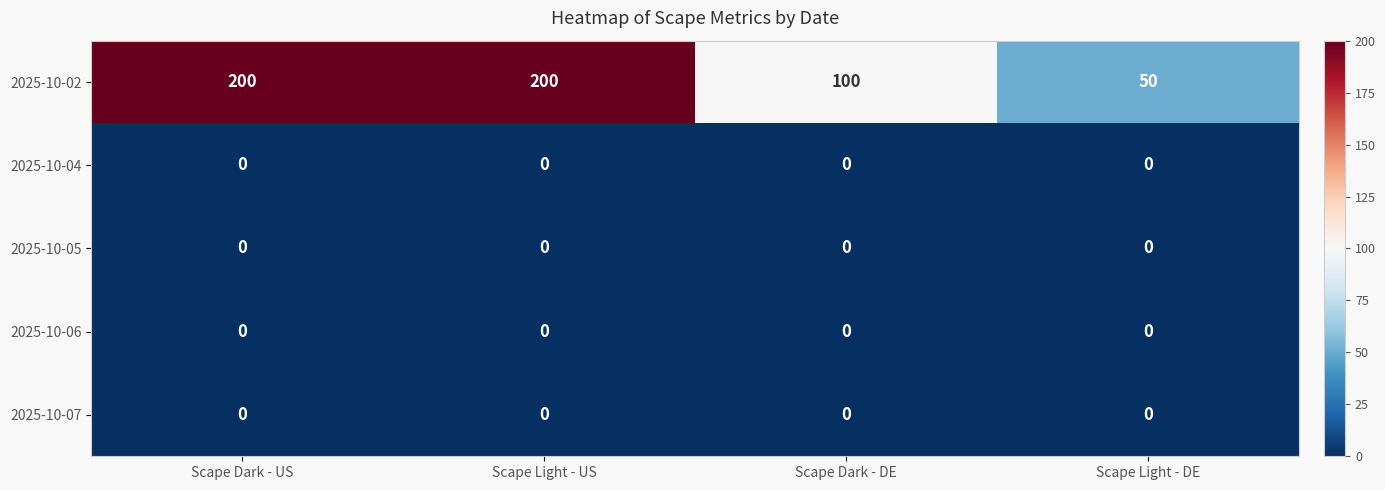

Reading left to right, extract all data points from this chart.

2025-10-02: 200	200	100	50
2025-10-04: 0	0	0	0
2025-10-05: 0	0	0	0
2025-10-06: 0	0	0	0
2025-10-07: 0	0	0	0